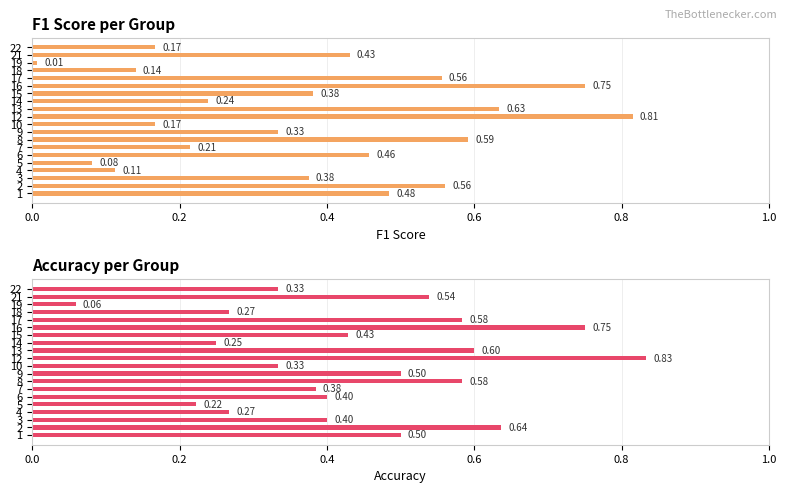

What is the sum of all Accuracy values?

8.9